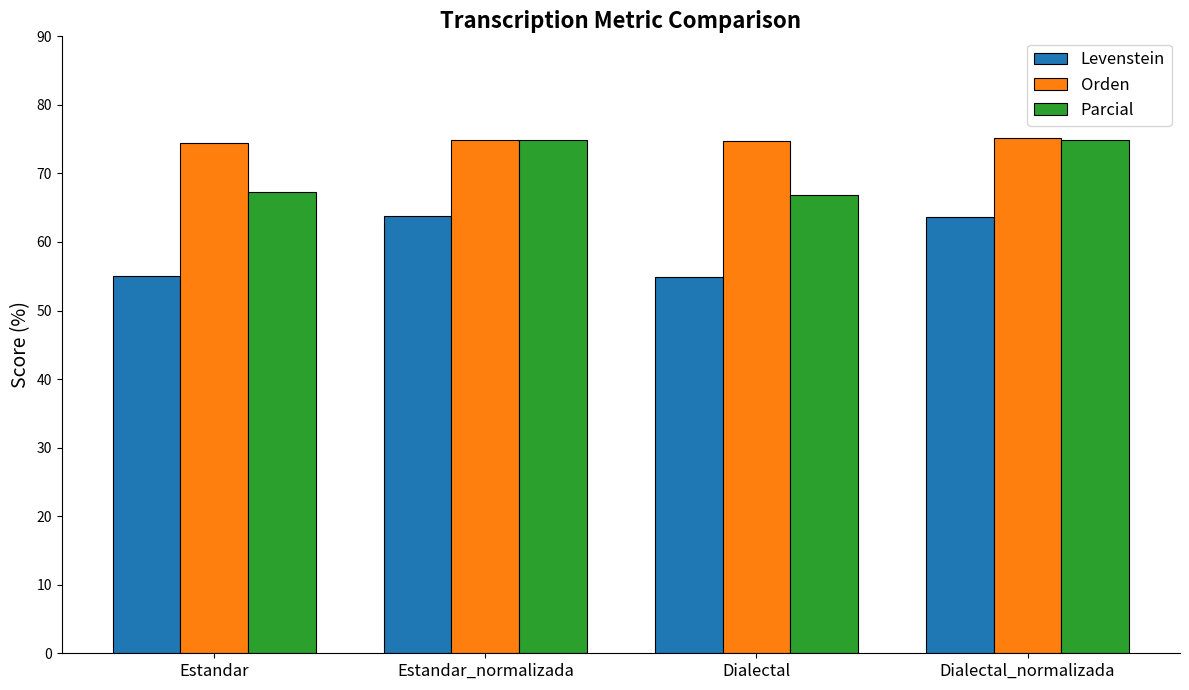

Which series has the widest spread of values?

Levenstein